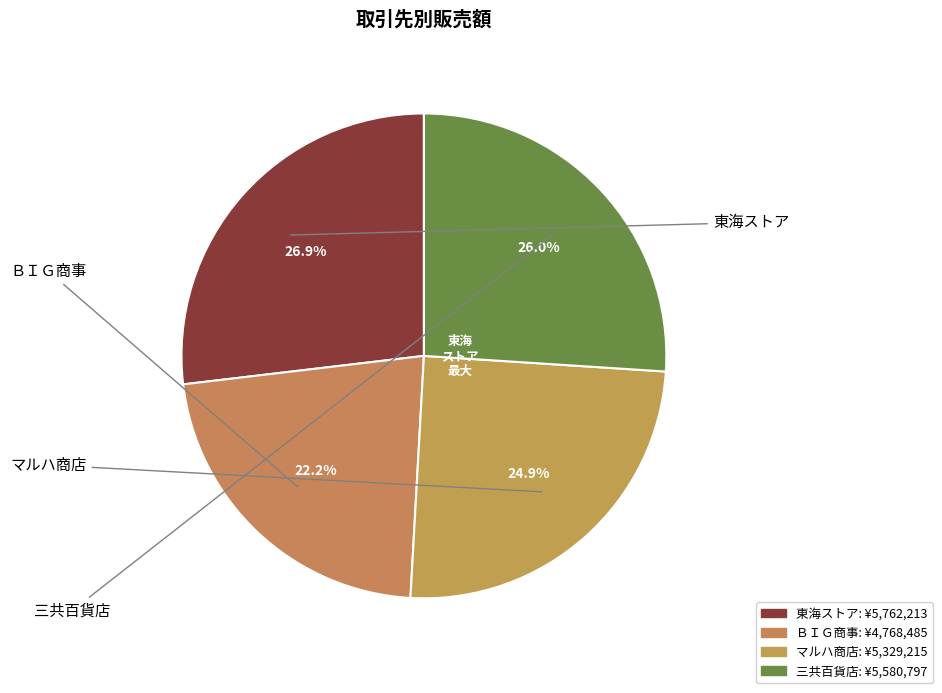

What is the smallest slice in the pie chart?

ＢＩＧ商事